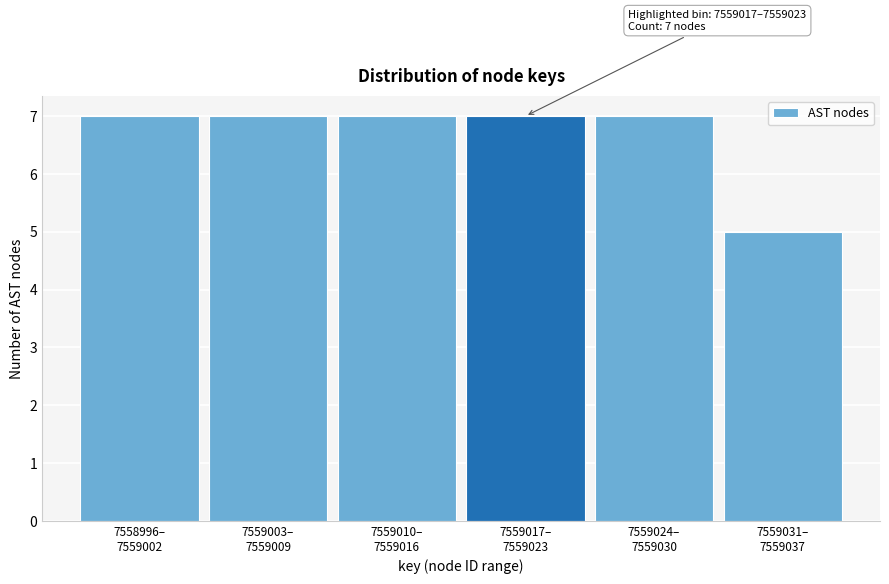

Reading left to right, extract all data points from this chart.

7	7	7	7	7	5